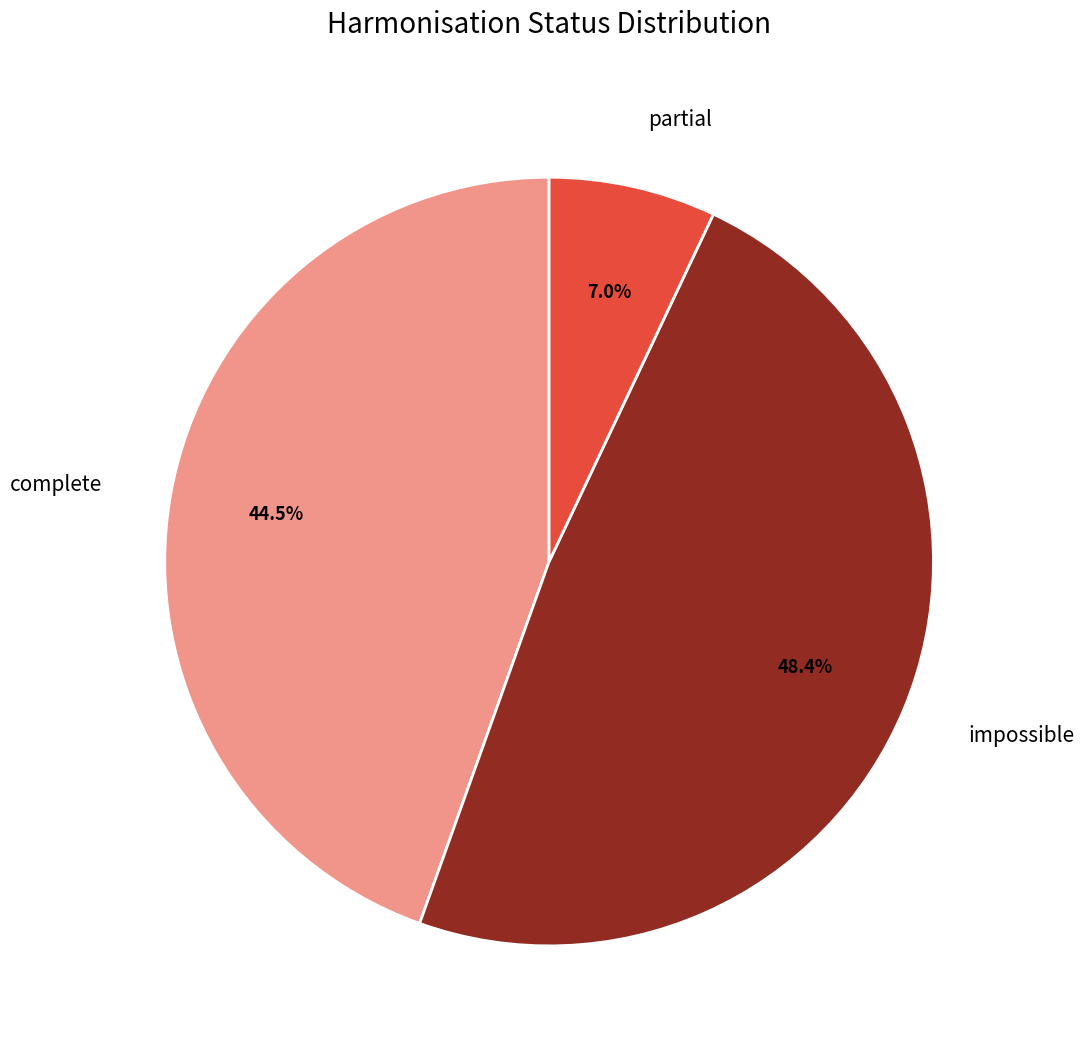

How many slices are in this pie chart?

3